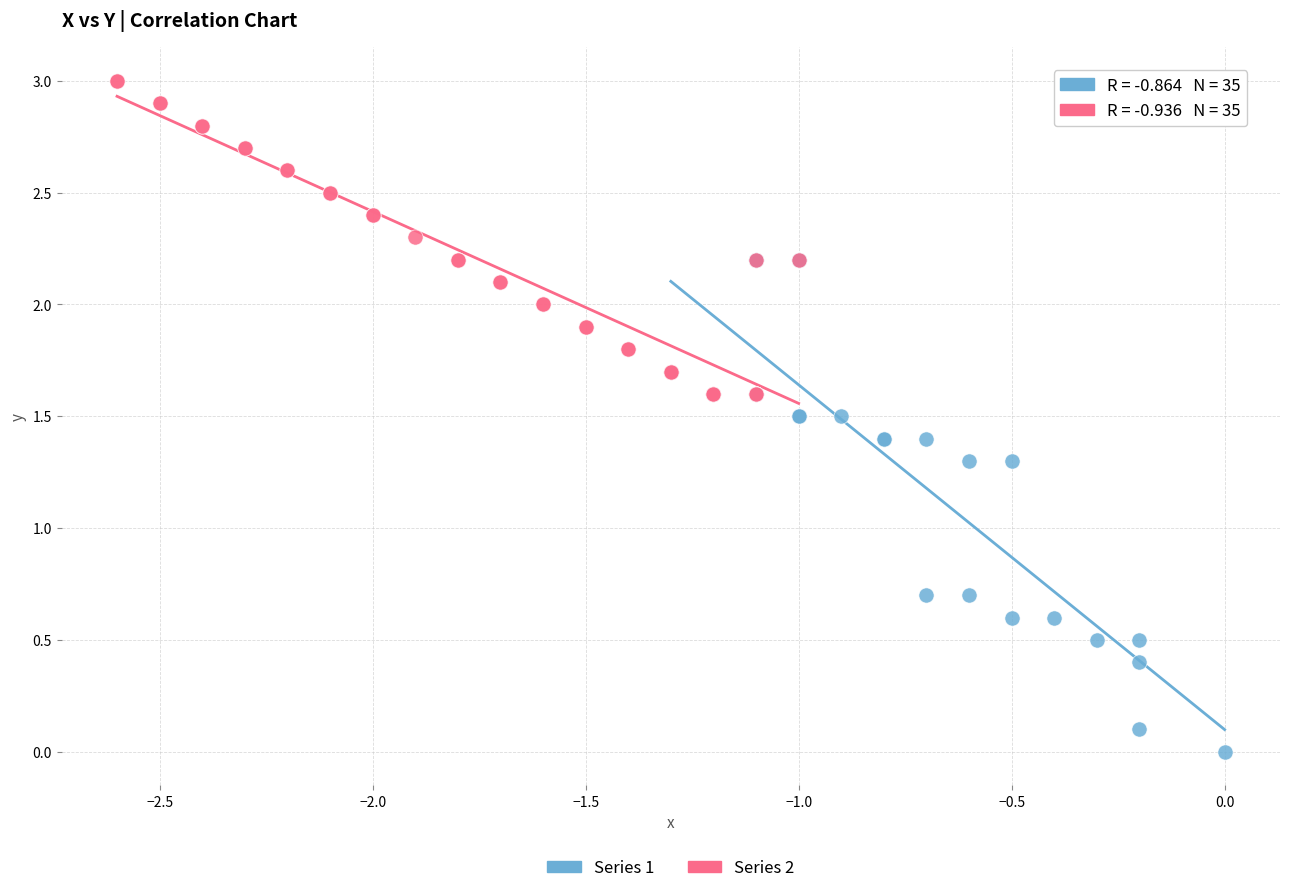

Which series reaches the maximum Y coordinate?

Series 2